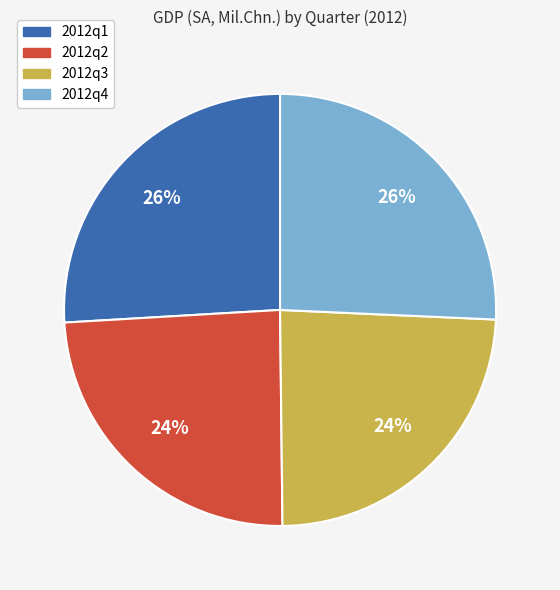

What percentage is the 2012q1 slice, to the nearest percent?

26%